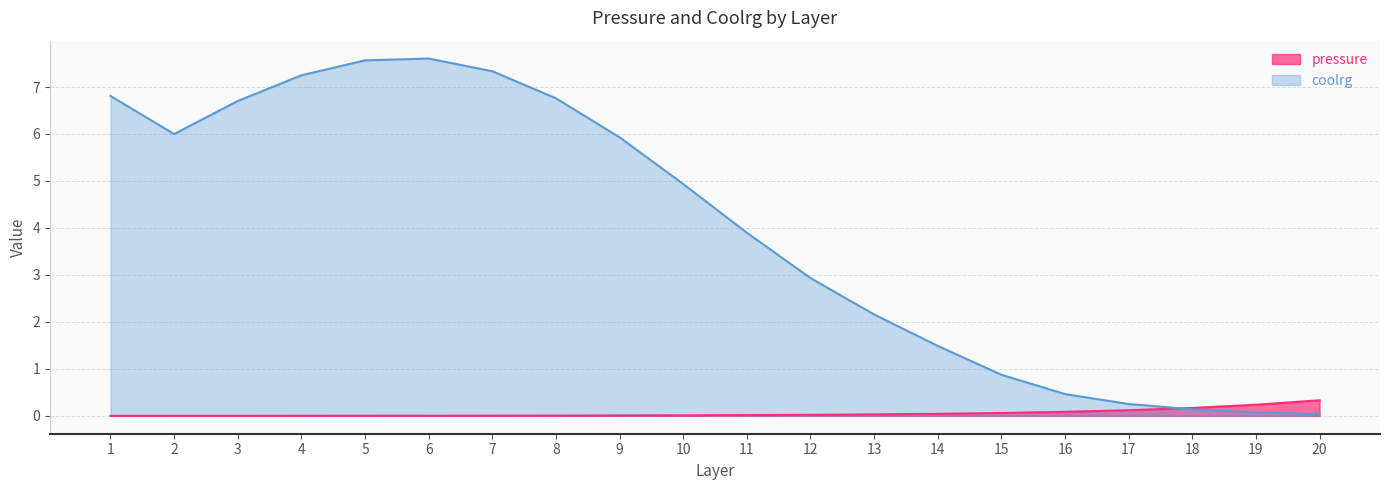

At which label is coolrg closest to 3?

12